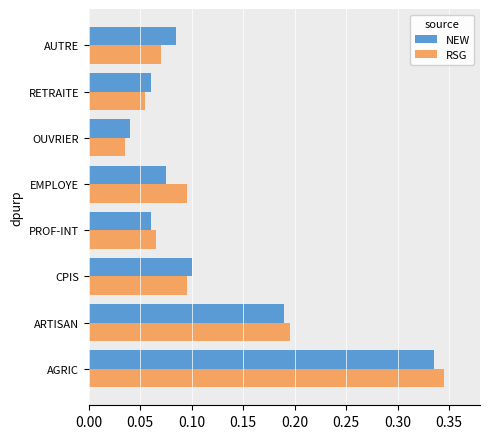

Is the value of NEW at ARTISAN greater than the value of RSG at OUVRIER?

Yes